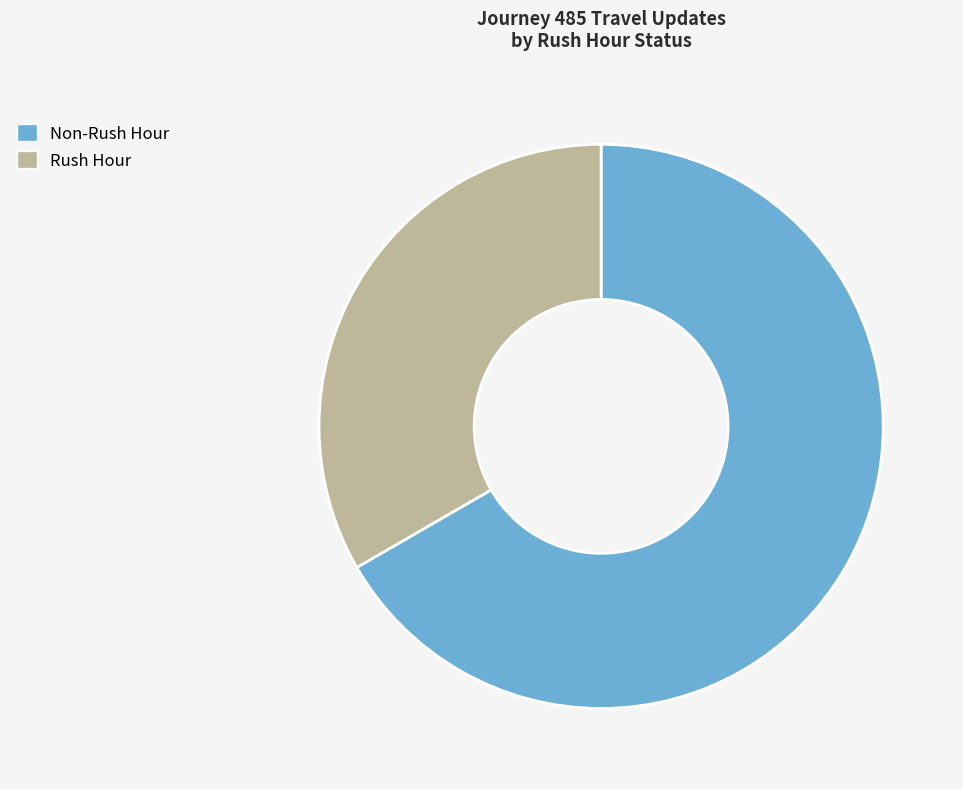

Rank the categories by value from highest to lowest.

Non-Rush Hour, Rush Hour